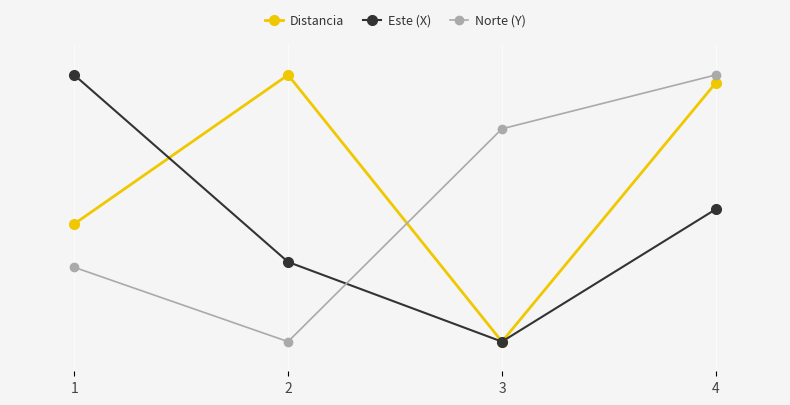

Reading left to right, transcribe all the data shown in this chart.

Distancia: 1=5.0	2=10.0	3=1.0	4=9.7
Este (X): 1=10.0	2=3.7	3=1.0	4=5.5
Norte (Y): 1=3.5	2=1.0	3=8.2	4=10.0